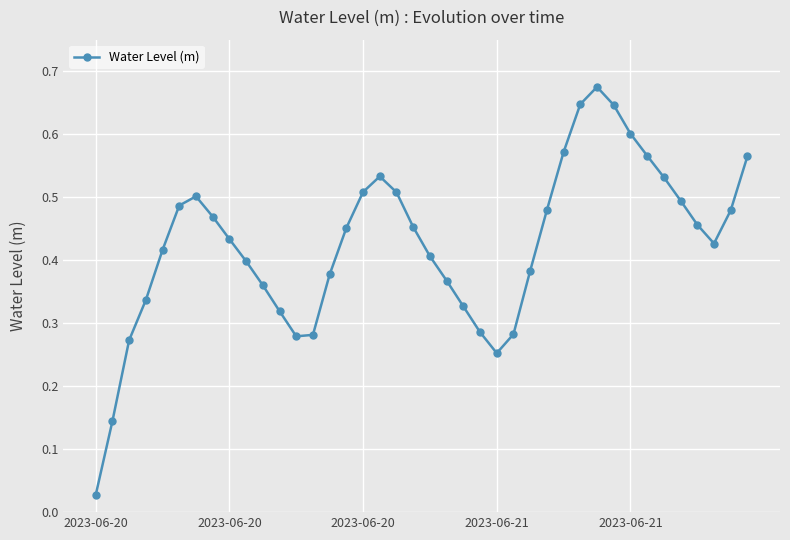

How many points are lower than both their immediate neighbors (excluding endpoints)?

3